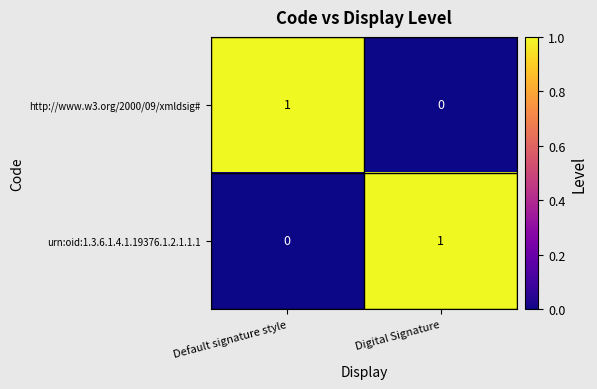

Is the value of urn:oid:1.3.6.1.4.1.19376.1.2.1.1.1 at Default signature style greater than the value of http://www.w3.org/2000/09/xmldsig# at Default signature style?

No